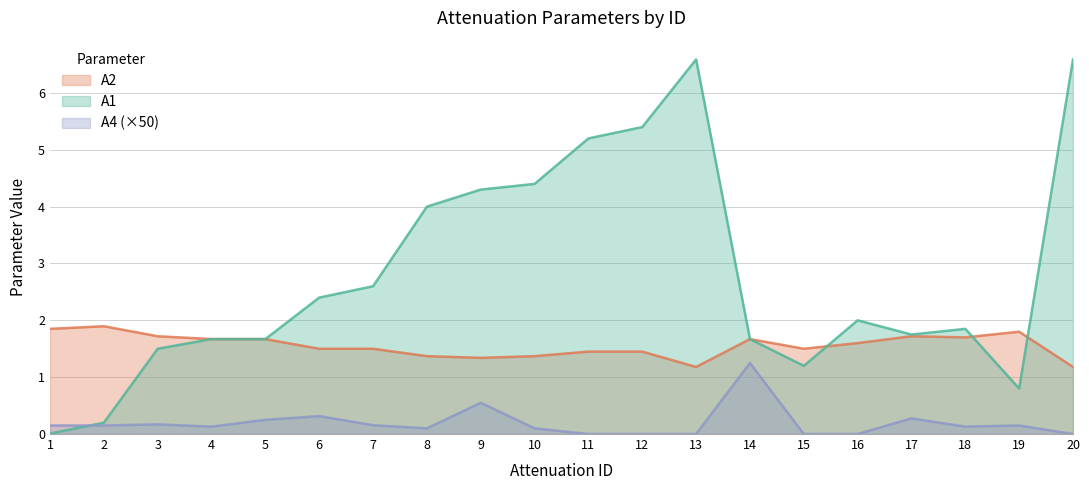

Which has a higher value, 8 or 11?

11